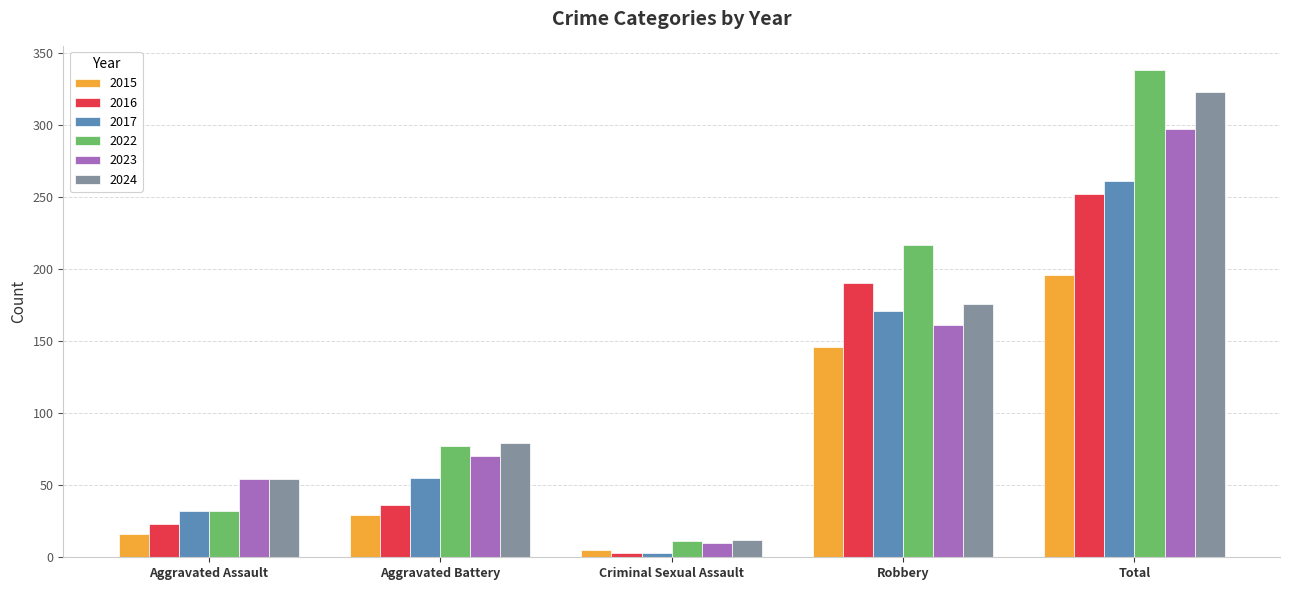

What is the average value of the 2022 series?

135